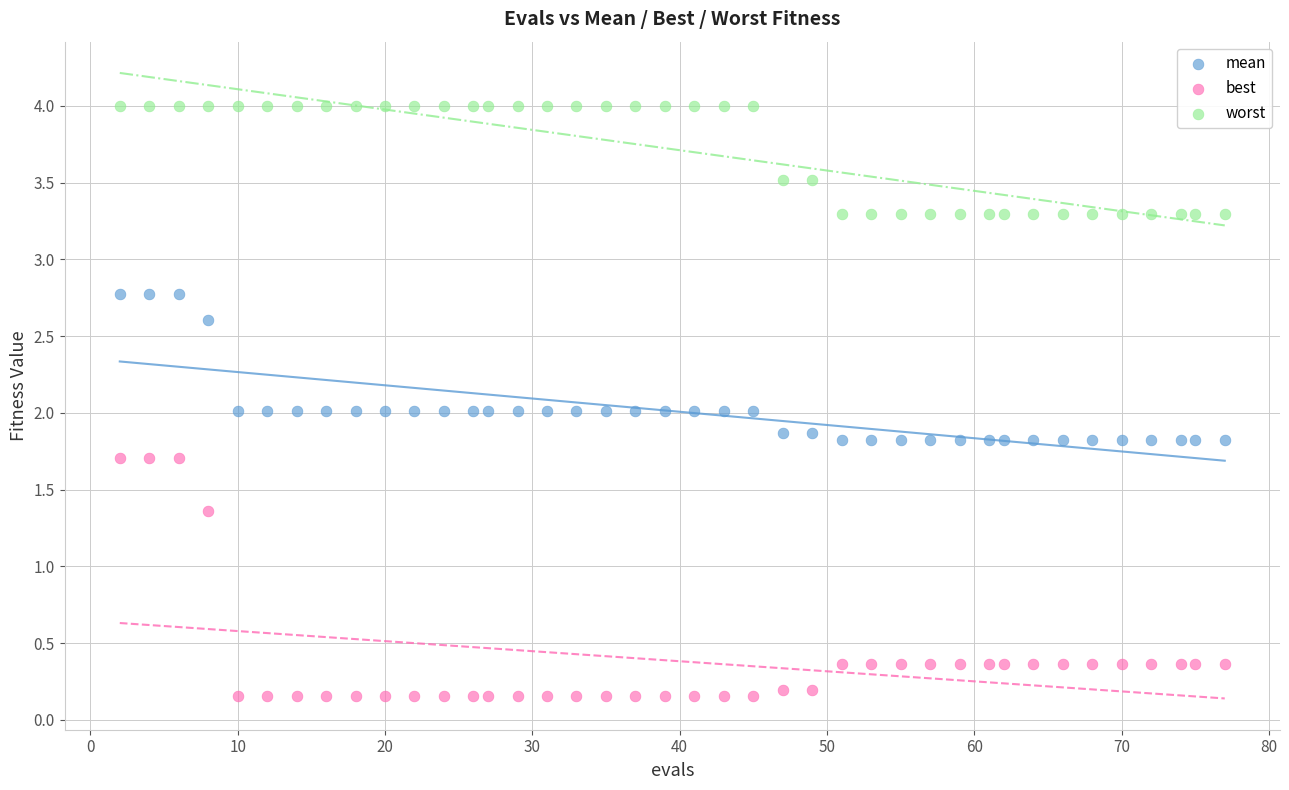

Which series reaches the minimum Y coordinate?

best